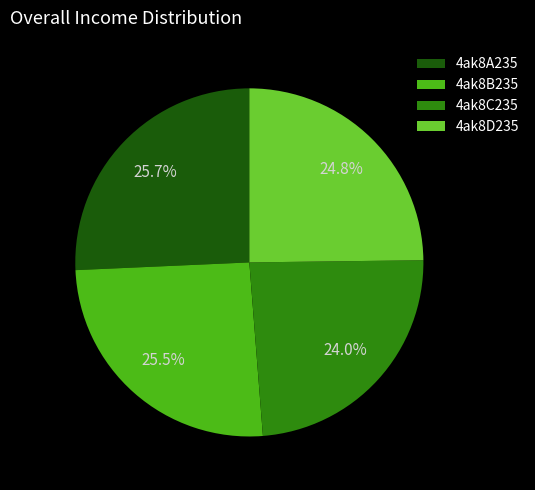

To the nearest percent, what is the difference between the largest and smallest slice percentages?

2%